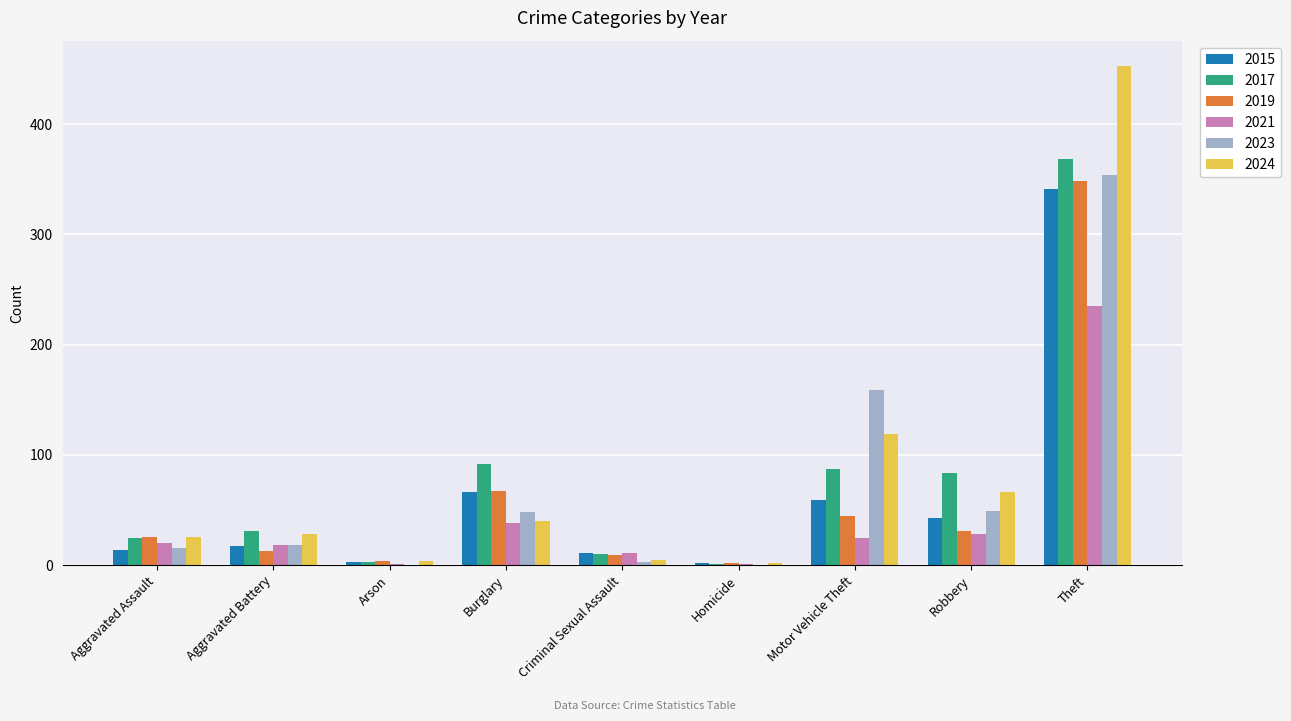

The 2015 series shows 59 at Motor Vehicle Theft. True or false?

True